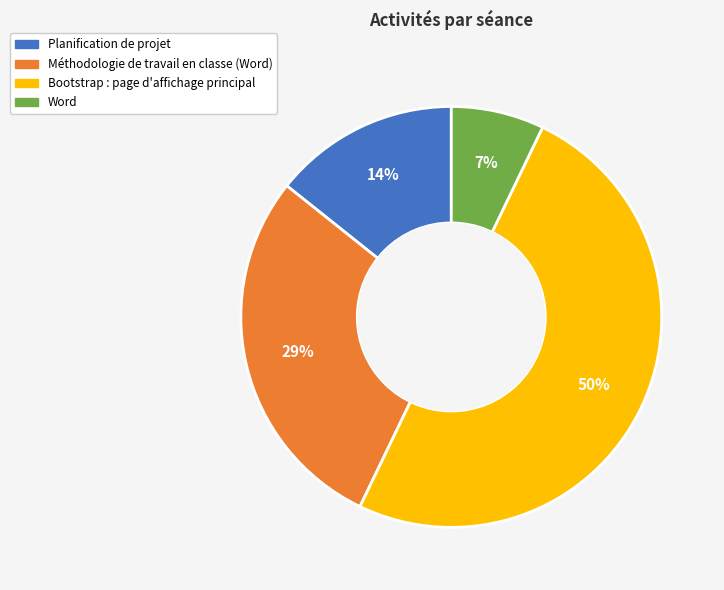

Approximately how many times larger is the value at Méthodologie de travail en classe (Word) compared to Bootstrap : page d'affichage principal?

0.6